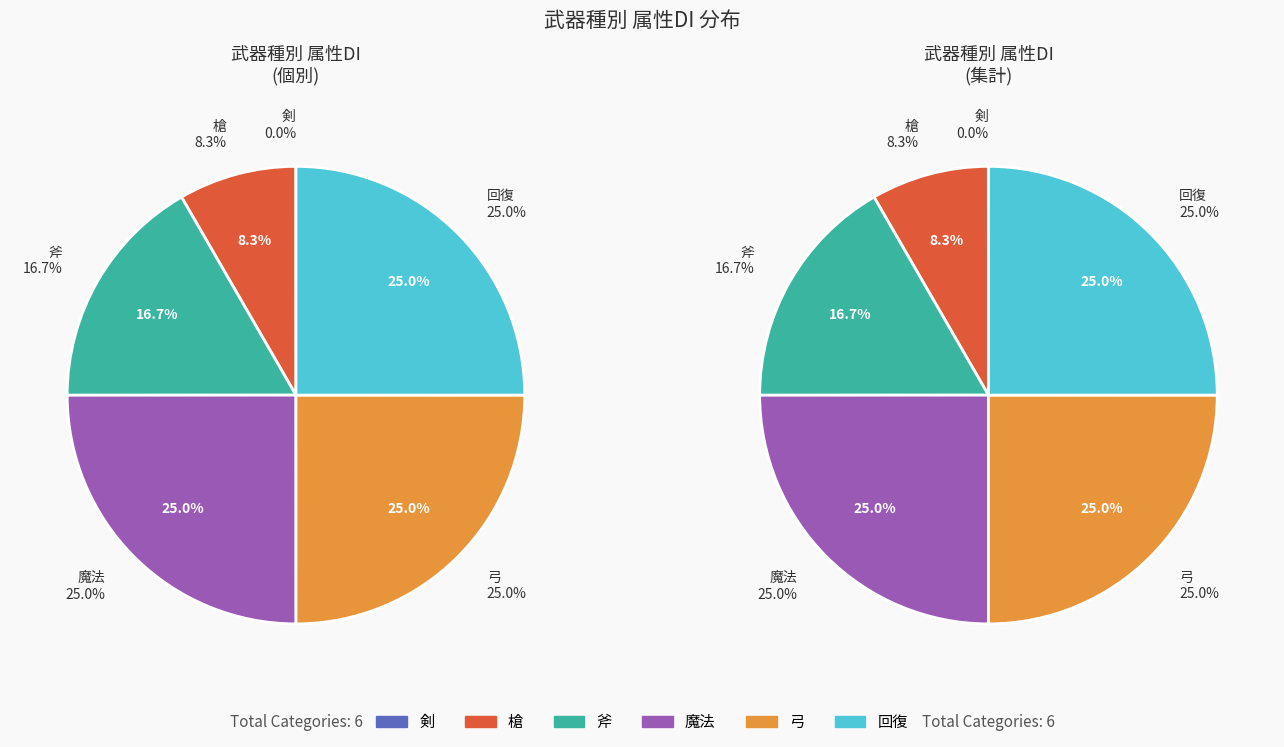

What percentage is the 回復 slice, to the nearest percent?

25%